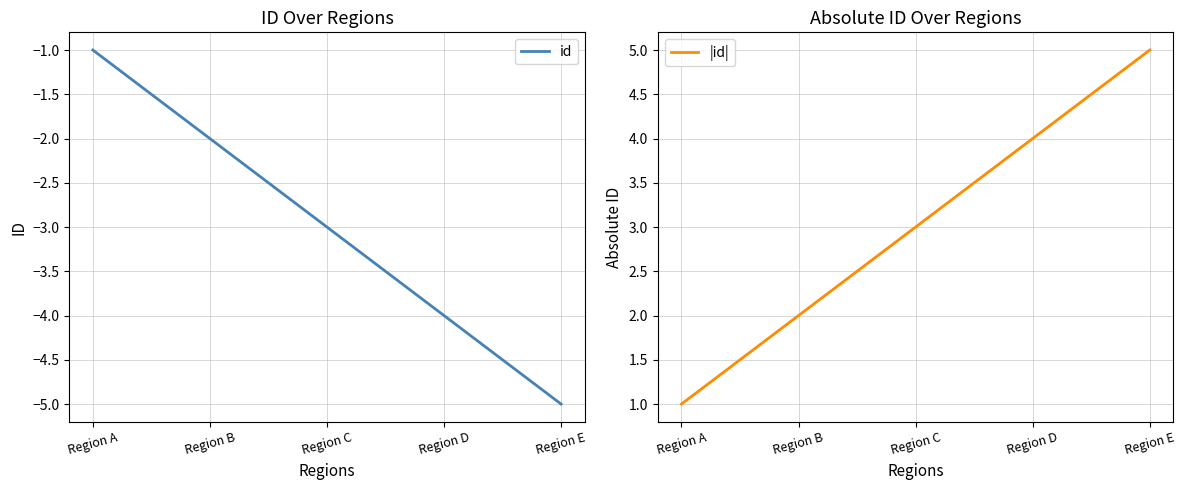

At which category is the sum across all series the highest?

Region A